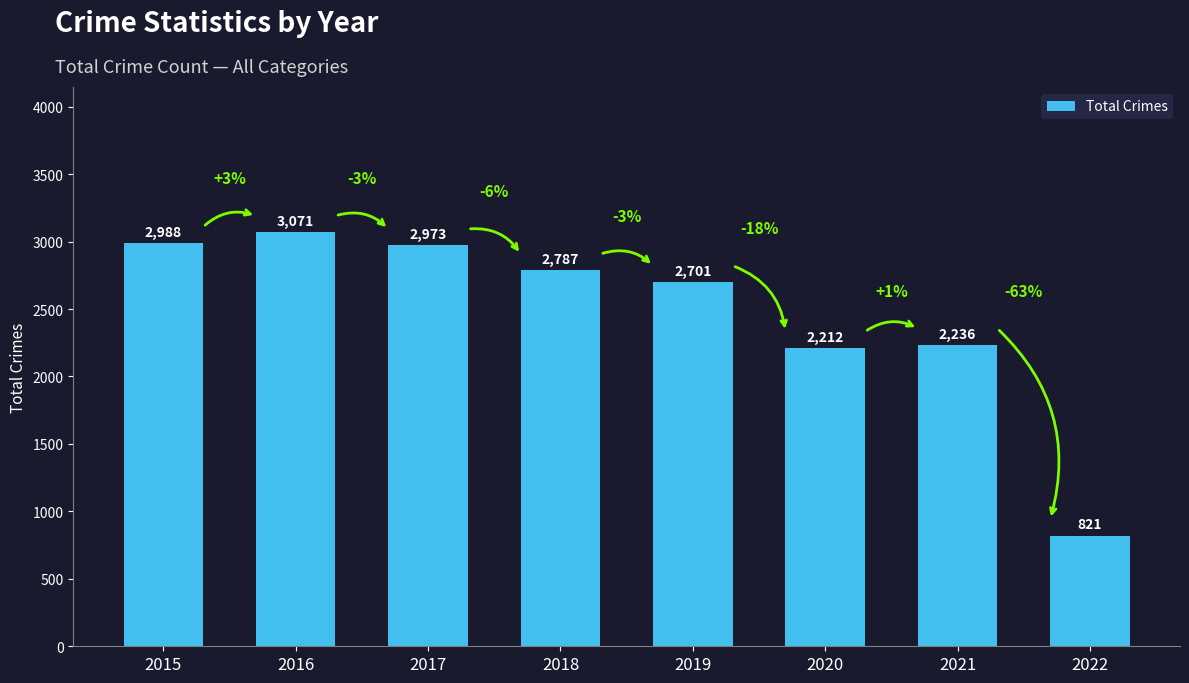

What is the greatest value displayed?

3071